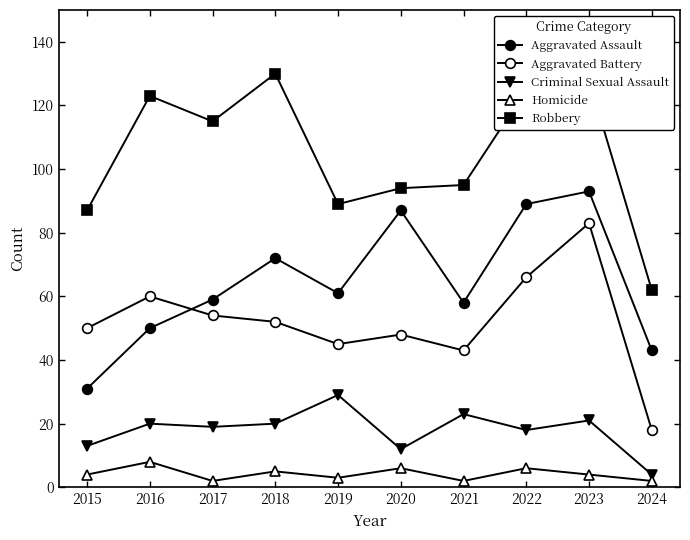

What is the average value of the Robbery series?

105